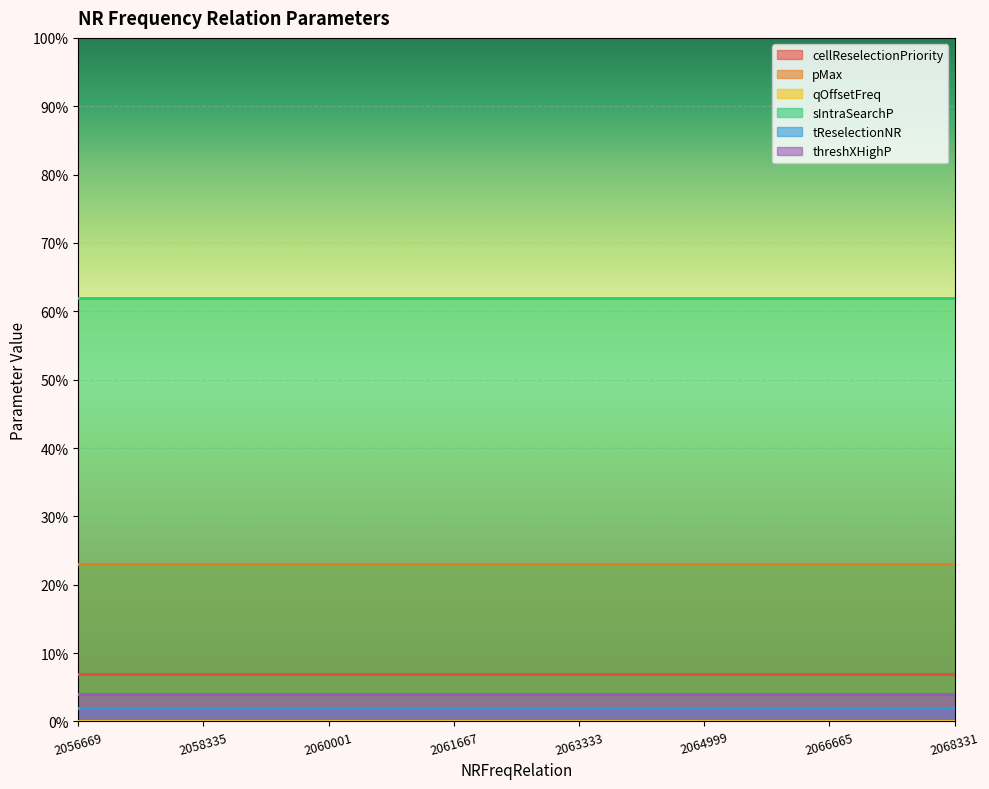

True or false: qOffsetFreq and threshXHighP intersect in this chart.

False